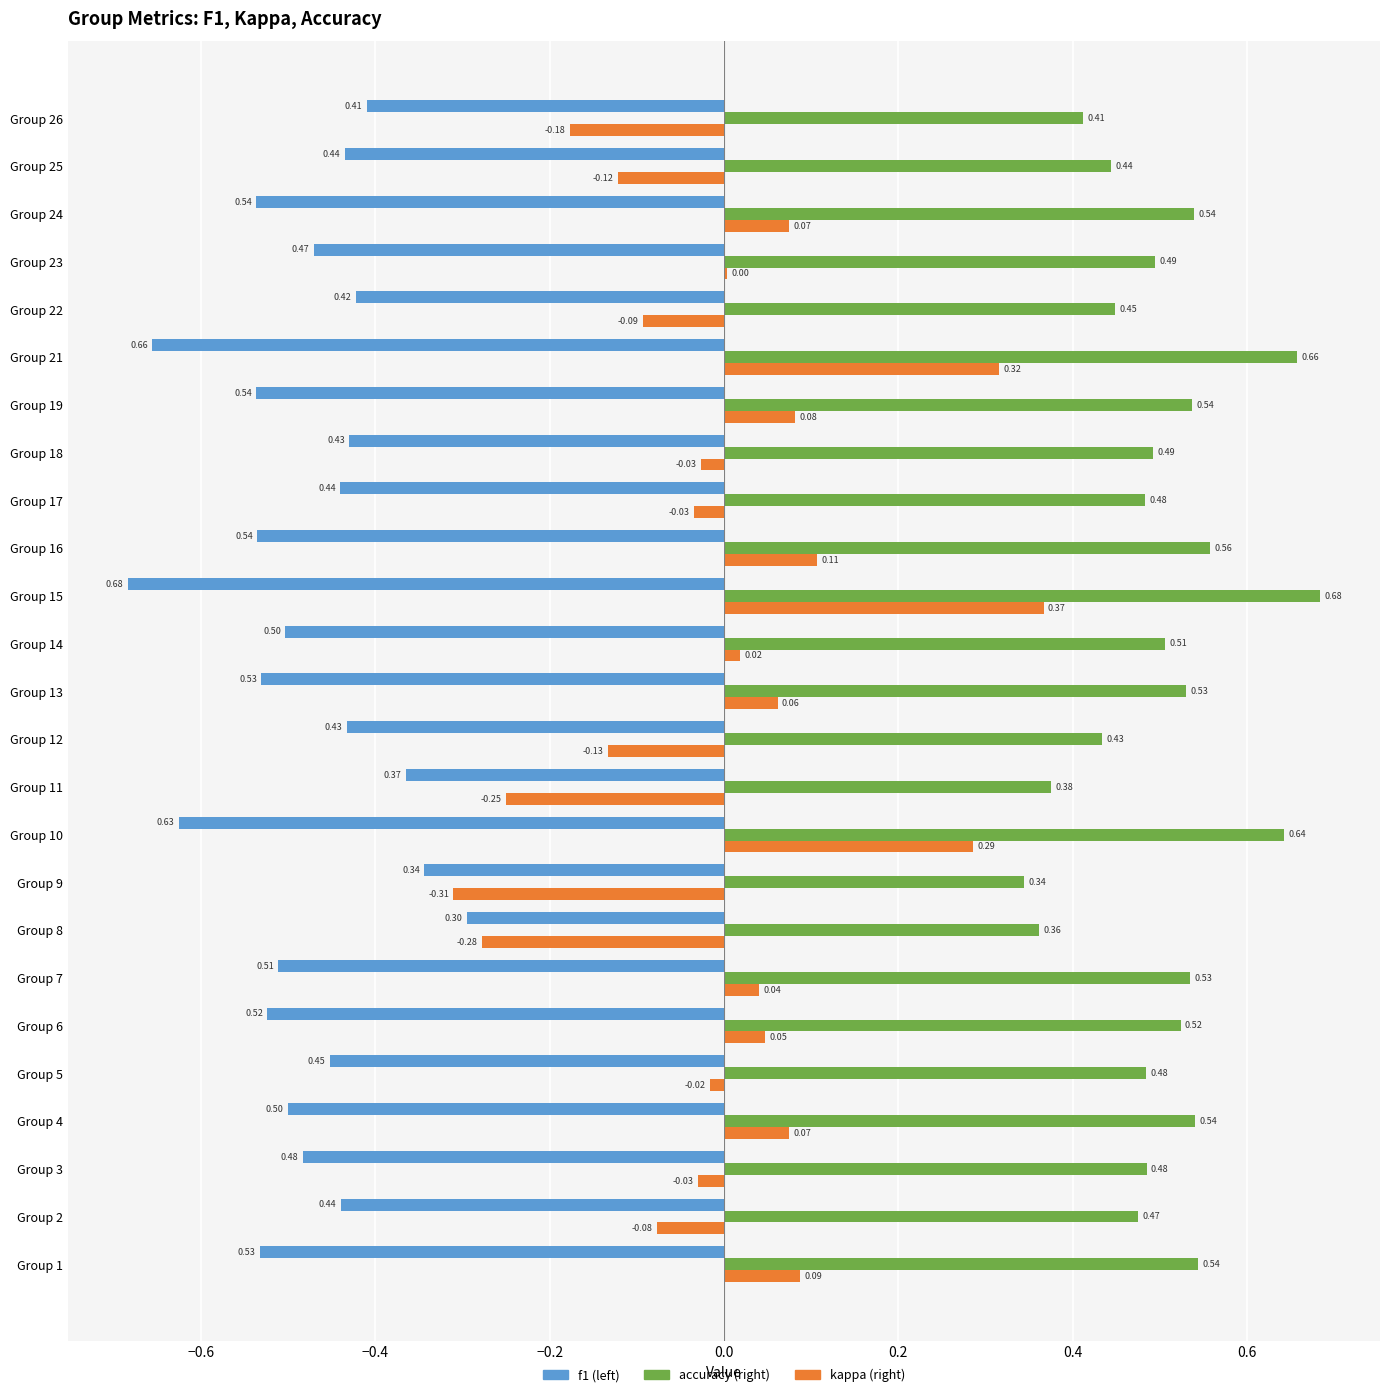

At which category is the sum across all series the highest?

Group 15